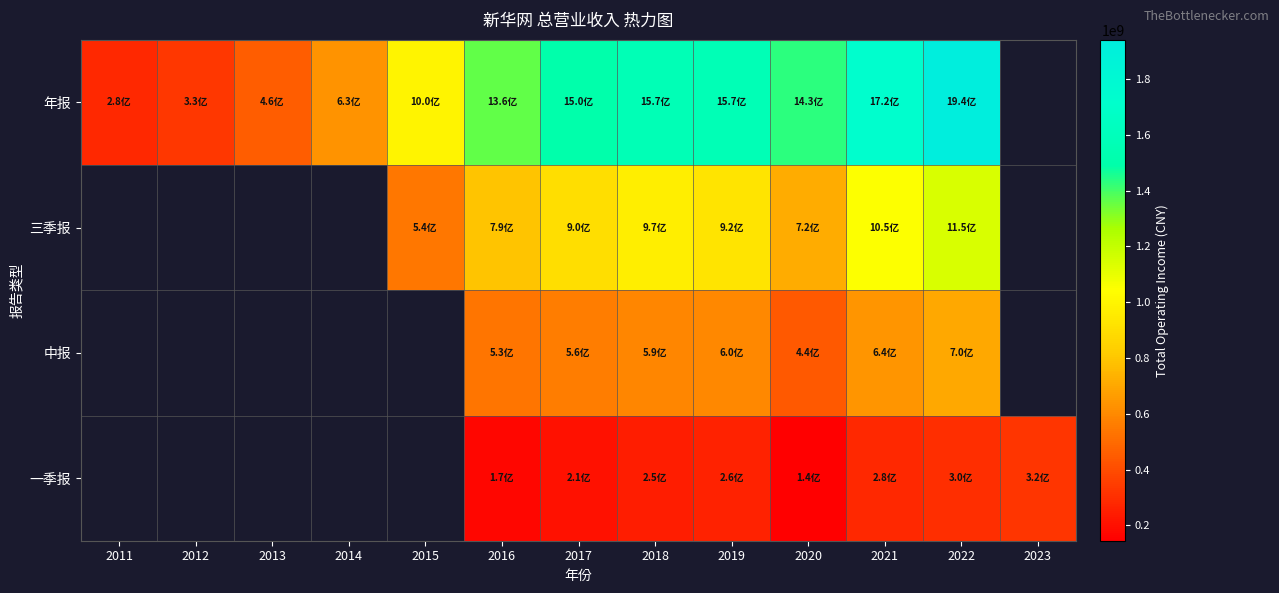

List the series in order of their peak value, highest first.

年报, 三季报, 中报, 一季报